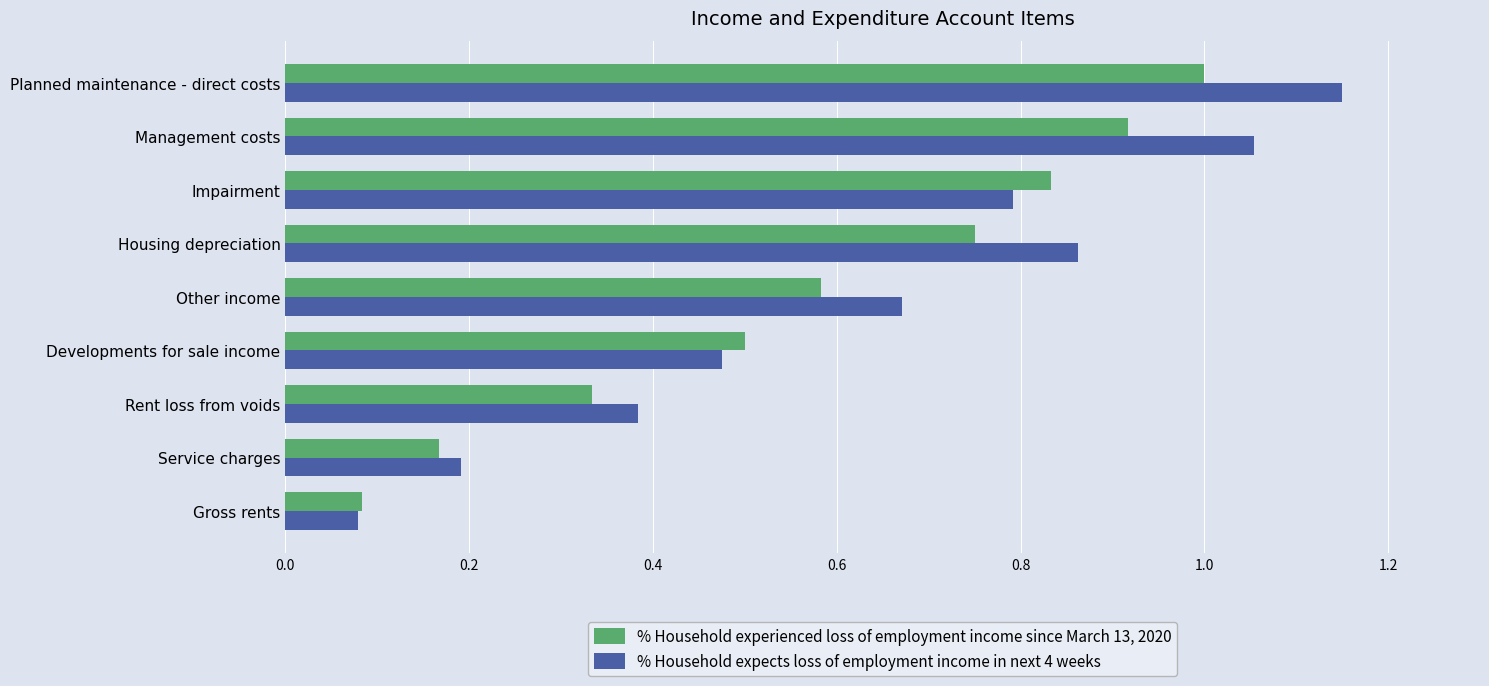

Which series has the largest total across all categories?

% Household expects loss of employment income in next 4 weeks